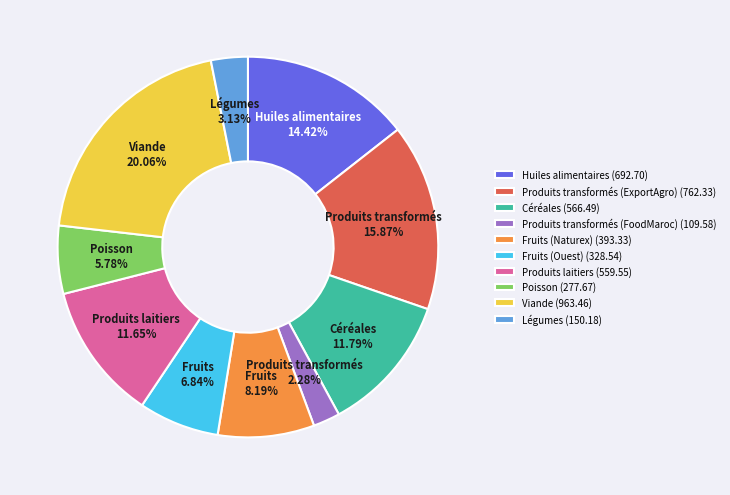

Is there any slice that represents more than half of the pie?

No